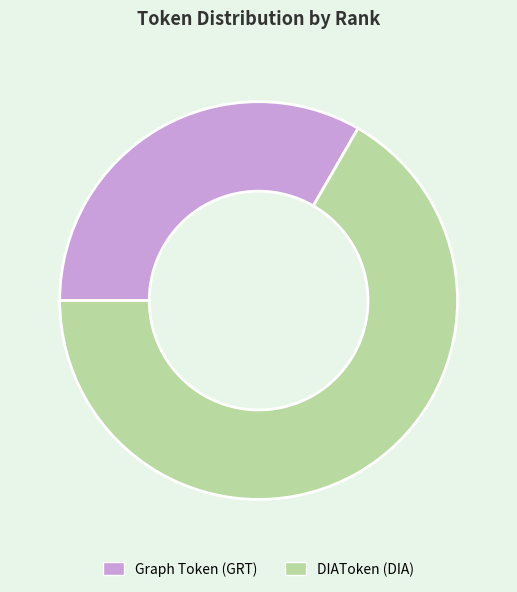

Is it true that Graph Token (GRT) is 33% of the pie?

True